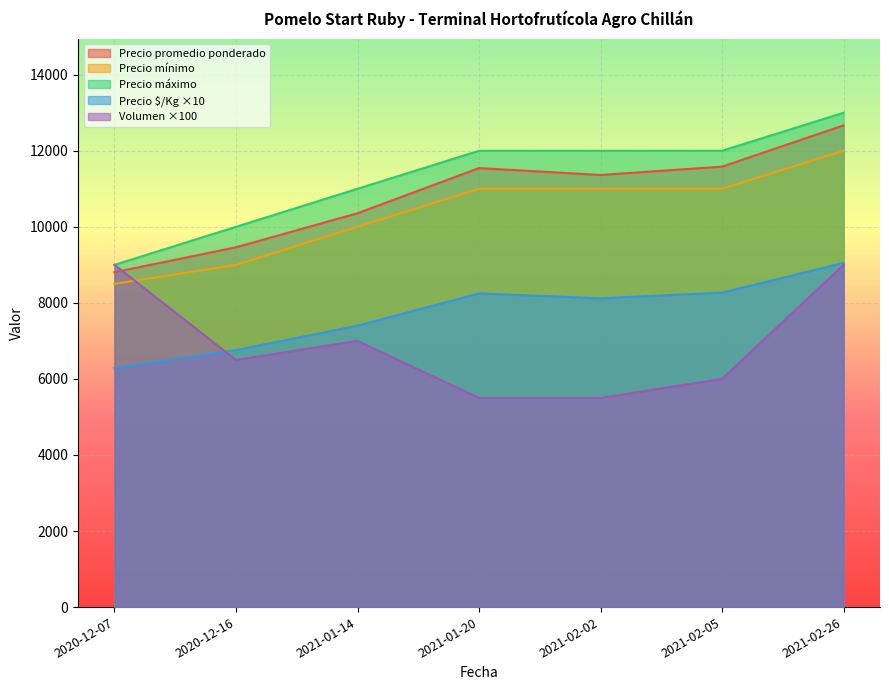

Between 2020-12-07 and 2021-01-14, which series saw the biggest shift?

Precio máximo